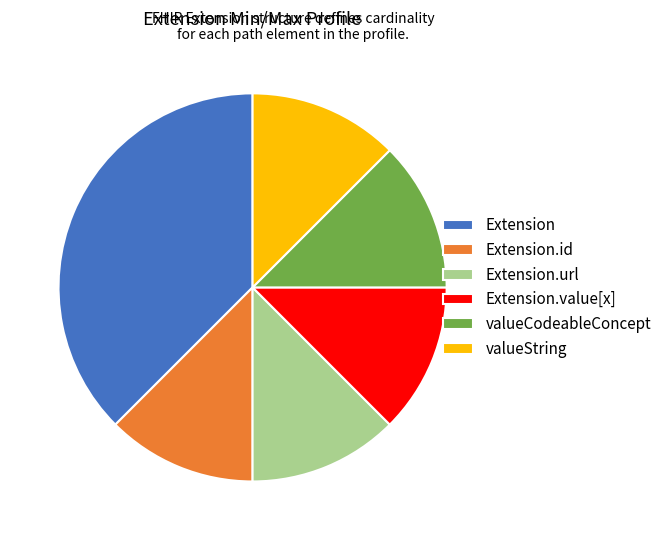

How many segments does this pie chart have?

6